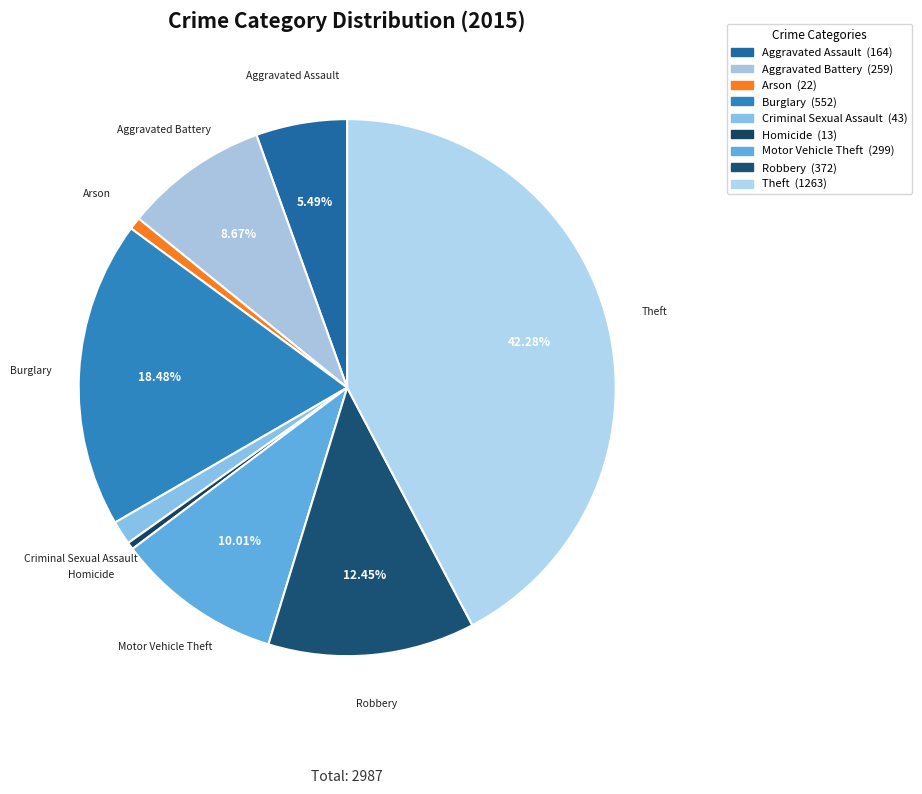

Is there a majority slice in this chart?

No